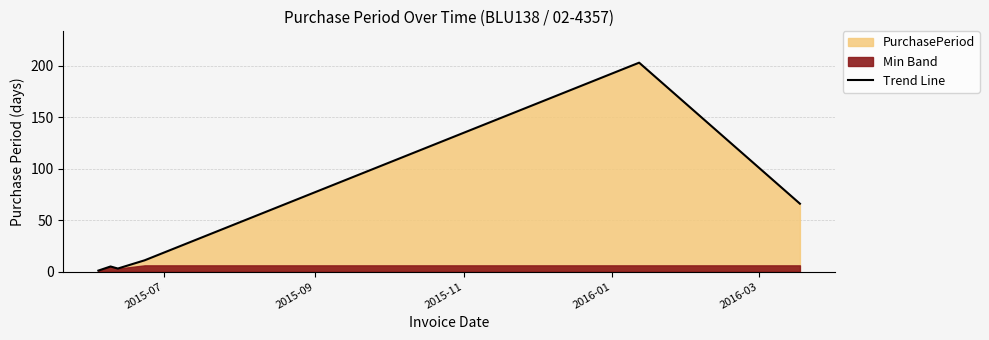

True or false: the data has more than 0 interior local peaks.

True